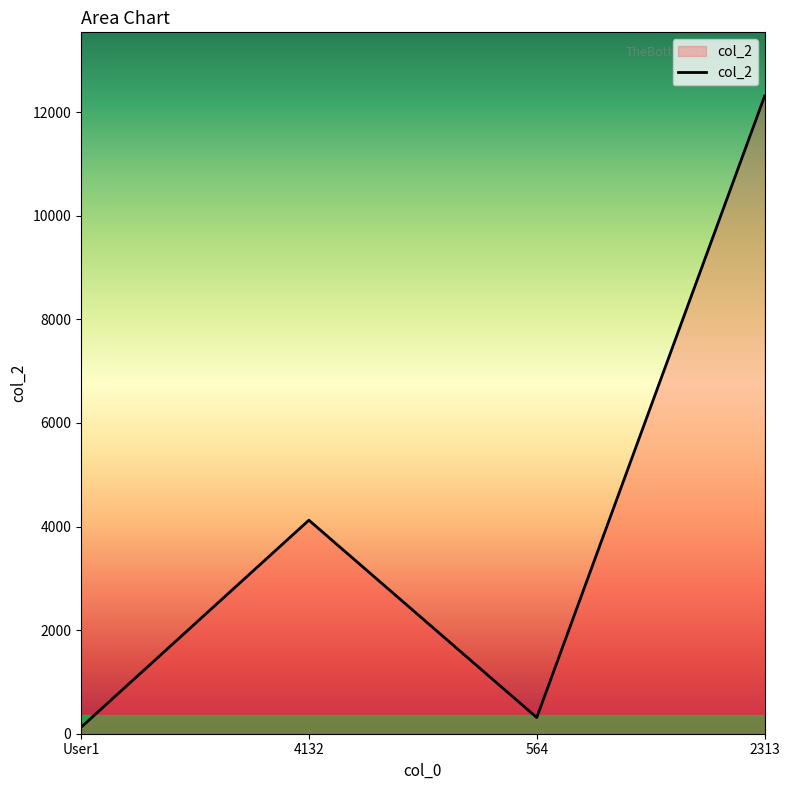

Does the chart display data point markers on the line(s)?

No